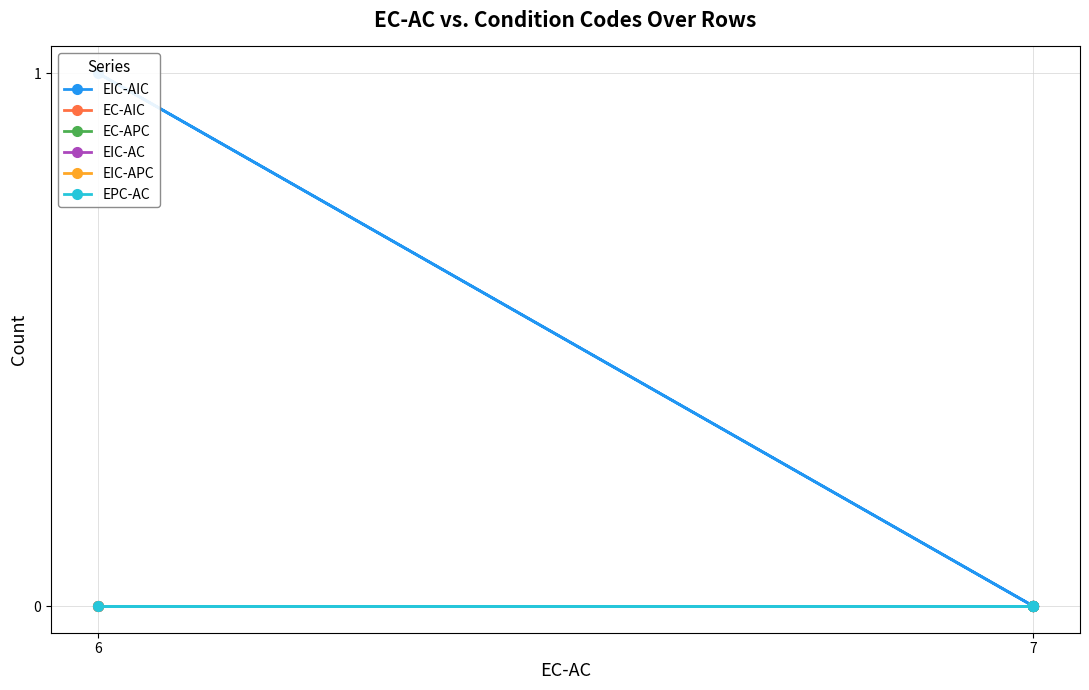

True or false: EC-APC and EIC-AIC intersect in this chart.

False